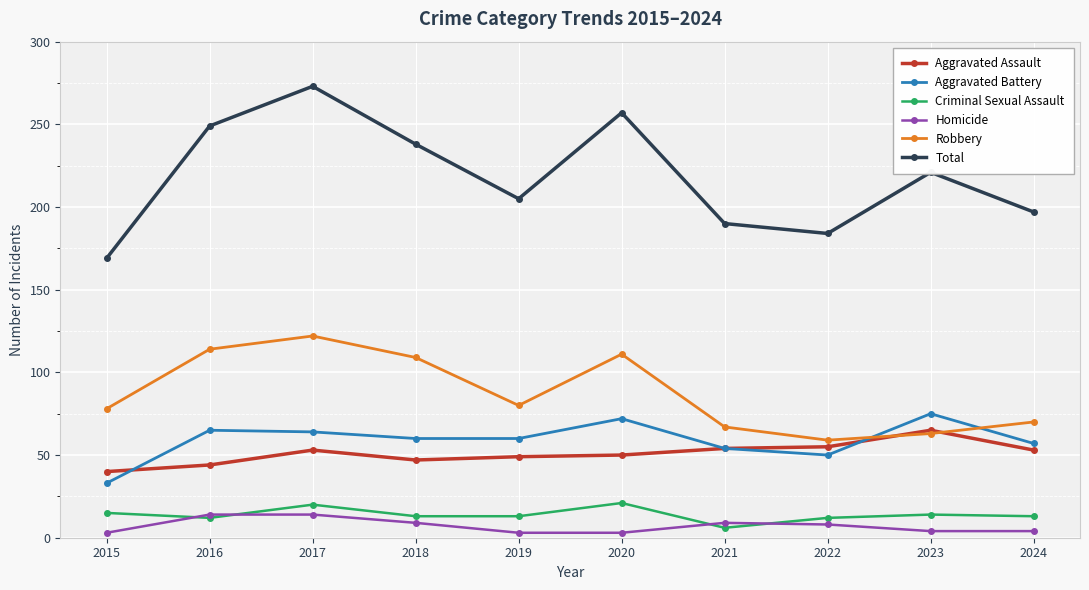

True or false: Homicide has a value of 14 at 2016.

True